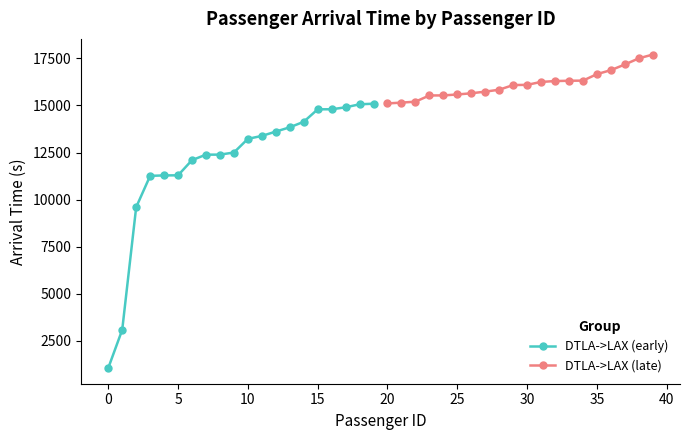

What is the maximum value for DTLA->LAX (early)?

15094